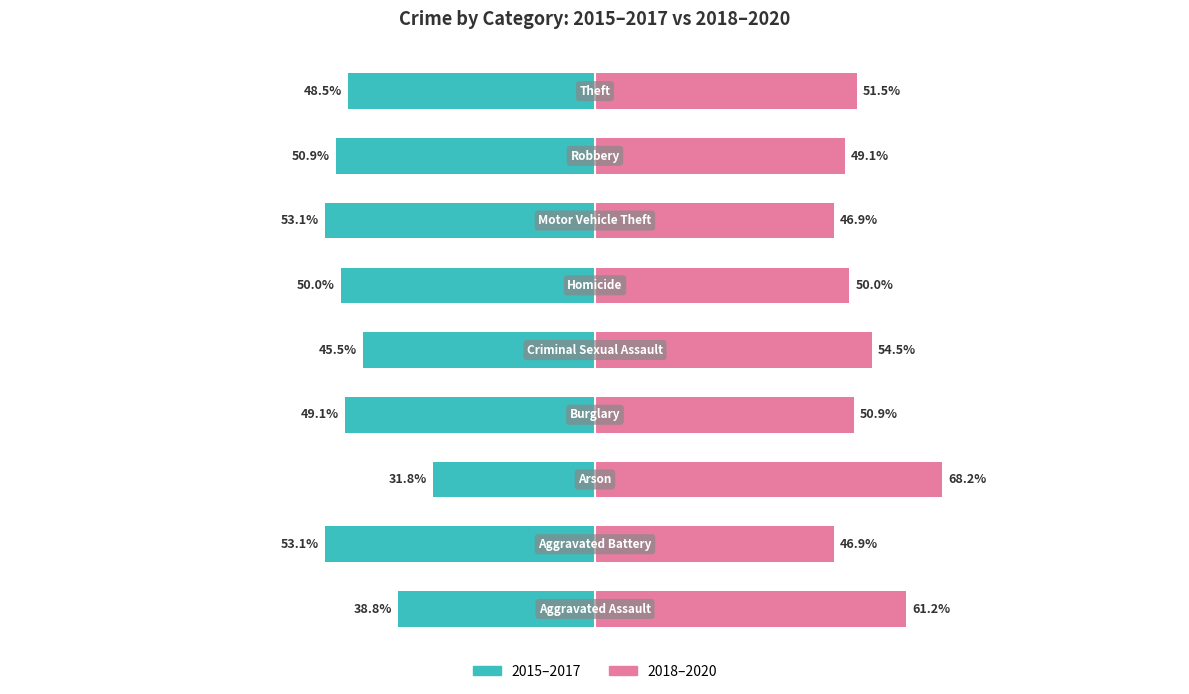

What is the difference between the highest and lowest values at 150?

100.0